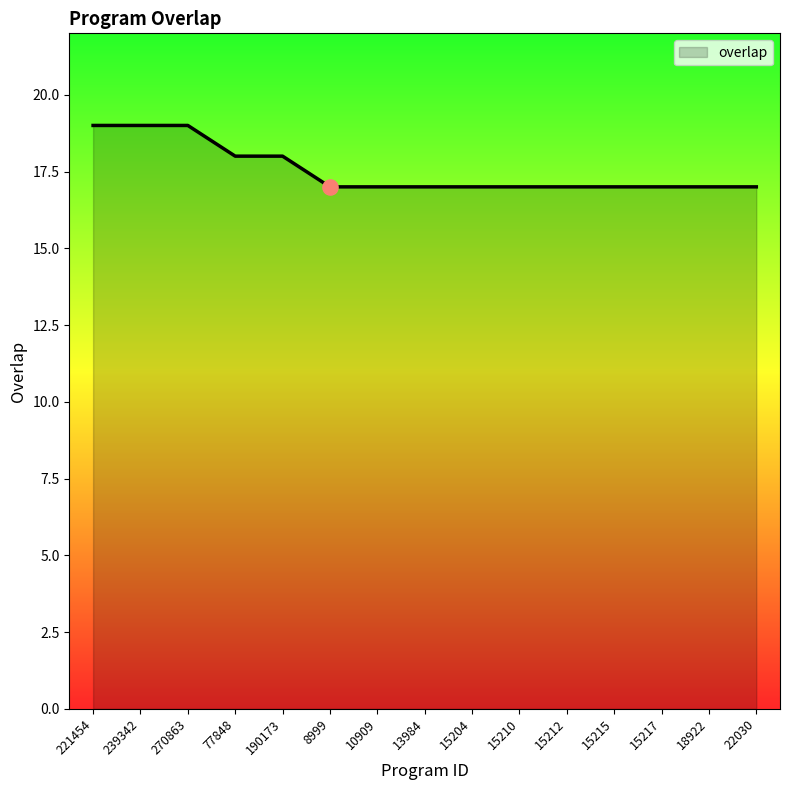

Which has a higher value, 221454 or 190173?

221454